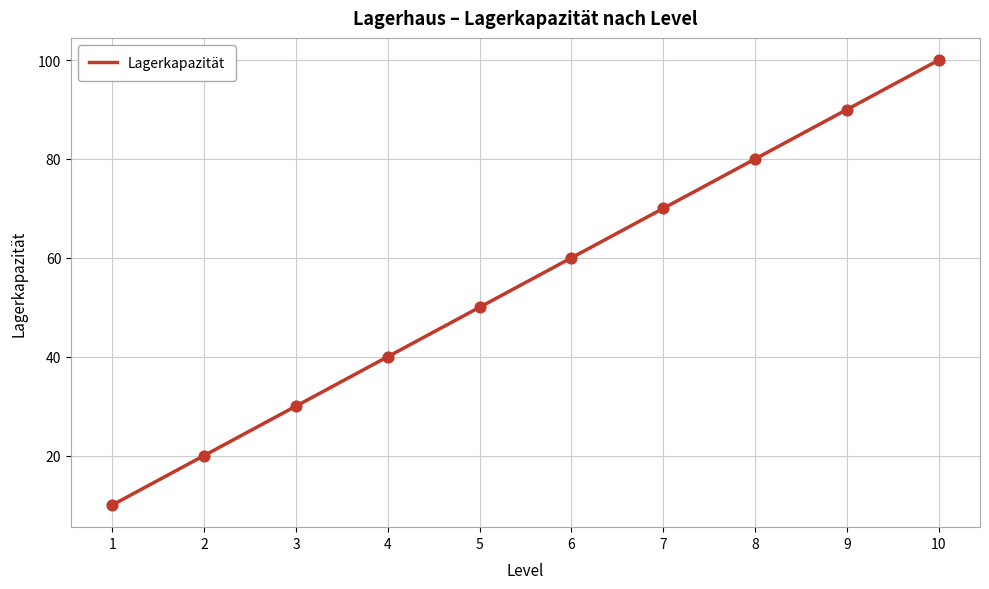

What is the change in value from 6 to 7?

+10